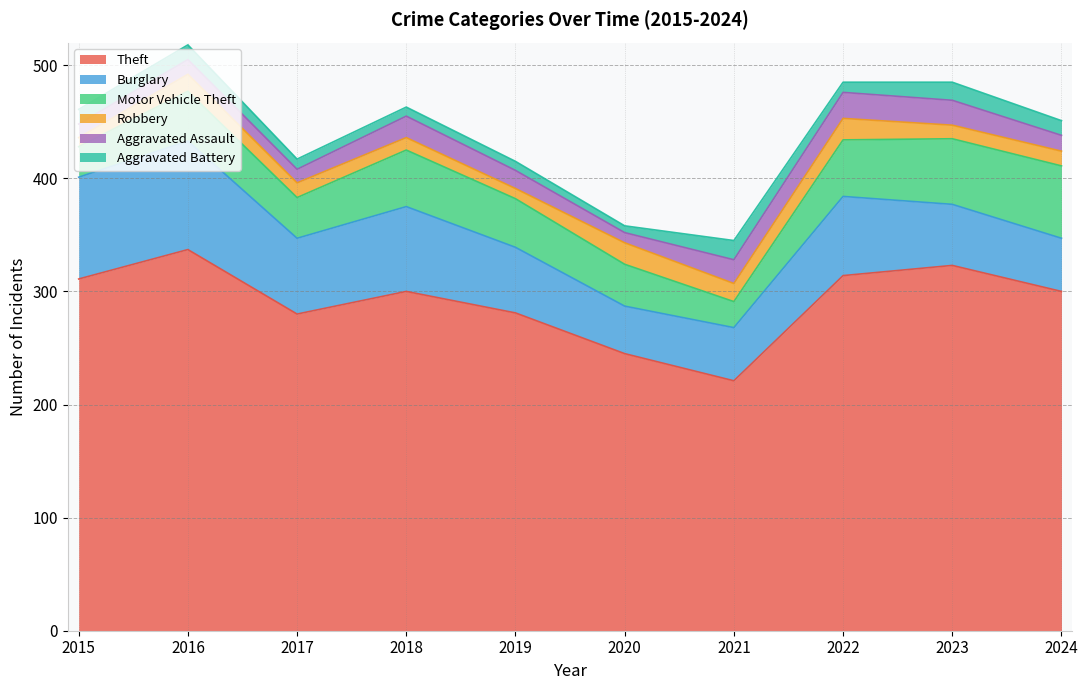

True or false: Theft and Robbery cross at least once.

False